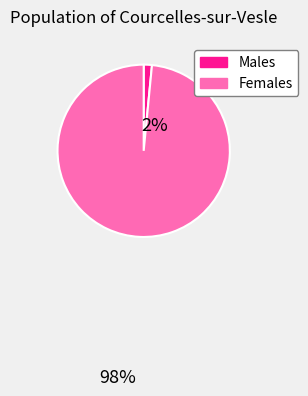

Does any single category account for the majority?

Yes